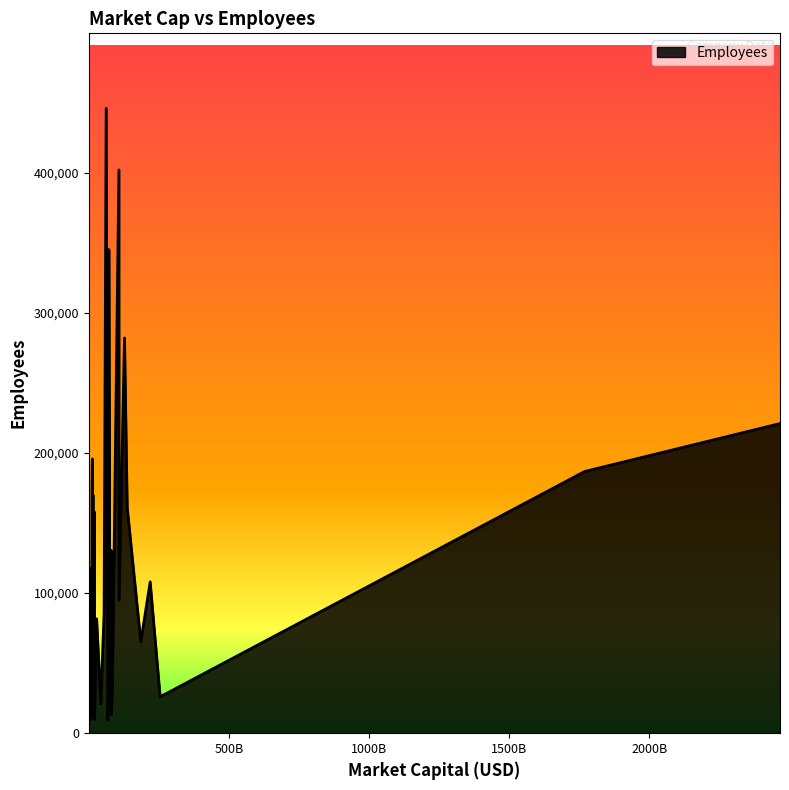

What is the maximum value shown in the chart?

446000